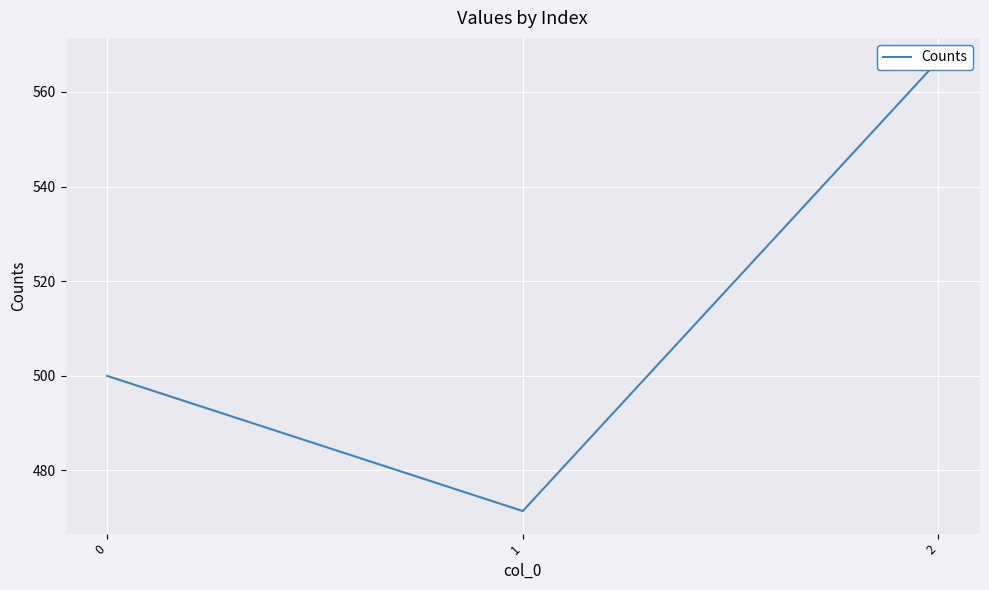

Between 0 and 2, which is larger?

2